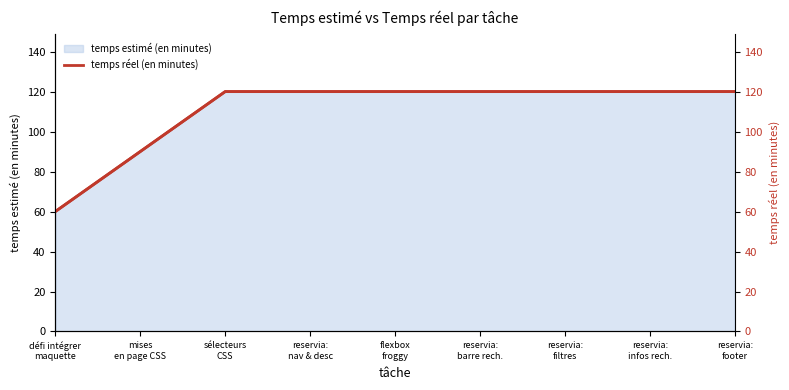

Rank the categories by value from highest to lowest.

sélecteurs
CSS, reservia:
nav & desc, flexbox
froggy, reservia:
barre rech., reservia:
filtres, reservia:
infos rech., reservia:
footer, mises
en page CSS, défi intégrer
maquette